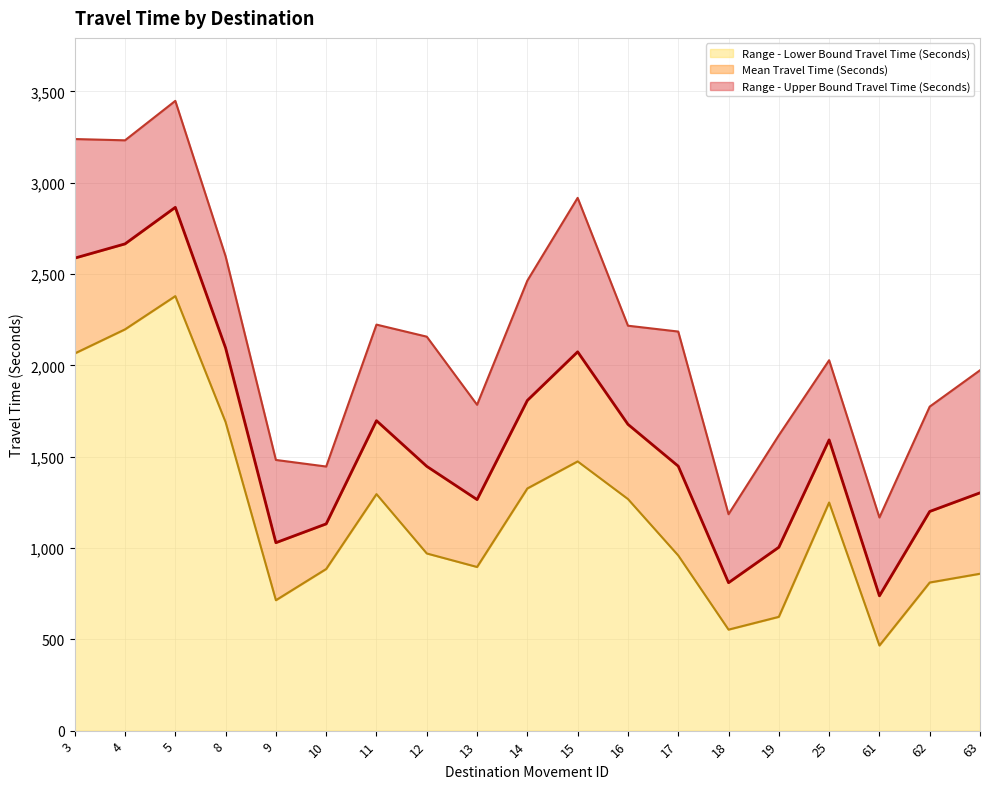

What are all the series names shown in the legend?

Range - Lower Bound Travel Time (Seconds), Mean Travel Time (Seconds), Range - Upper Bound Travel Time (Seconds)